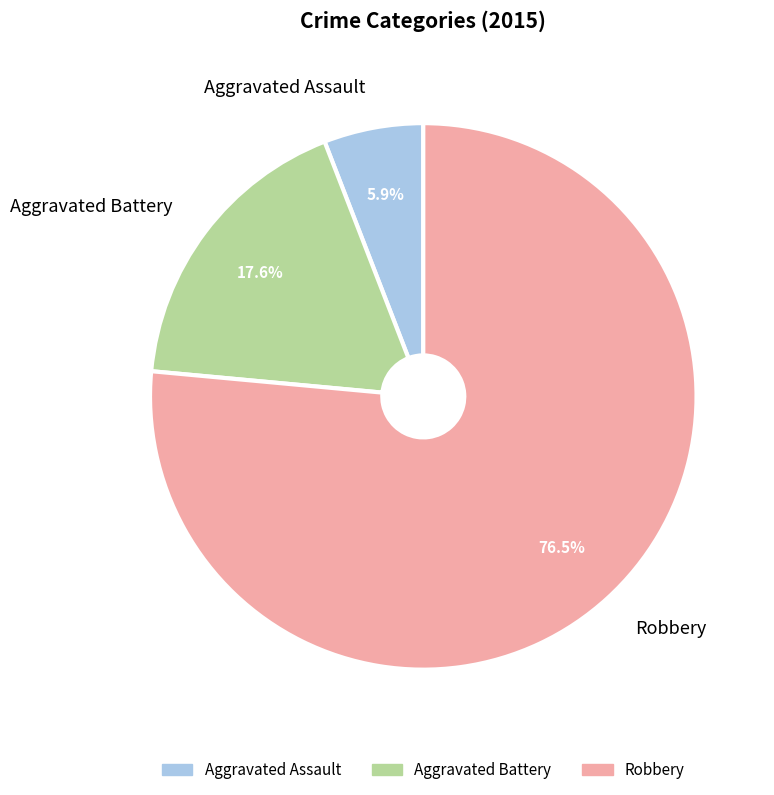

Which category accounts for the majority?

Robbery